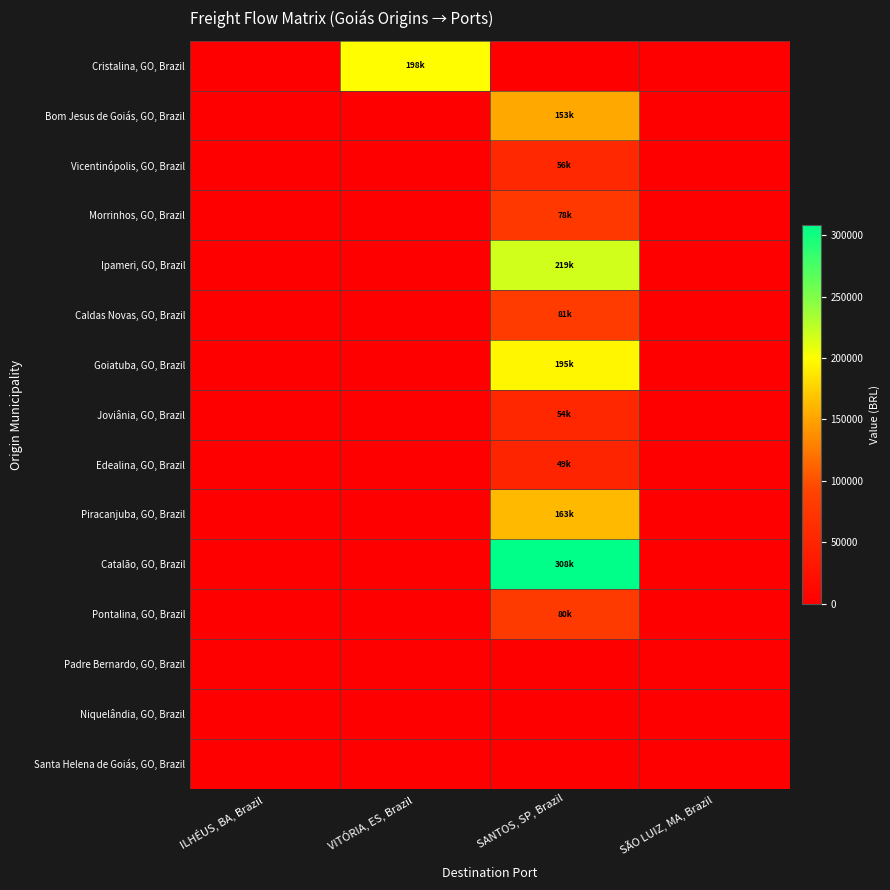

At which category does the chart reach its peak across all series?

SANTOS, SP, Brazil